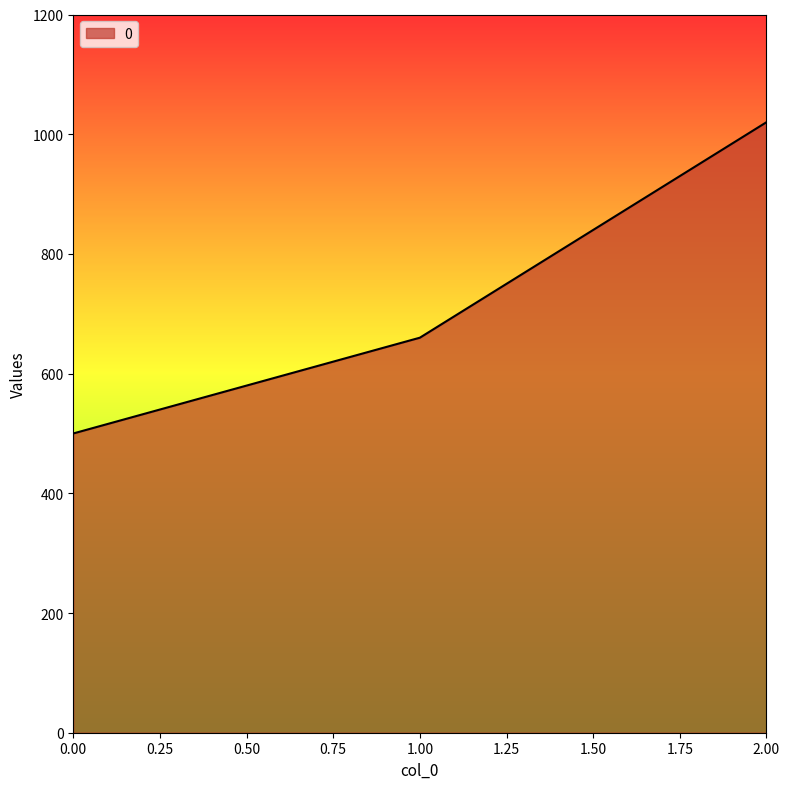

Count the number of categories in the chart.

3